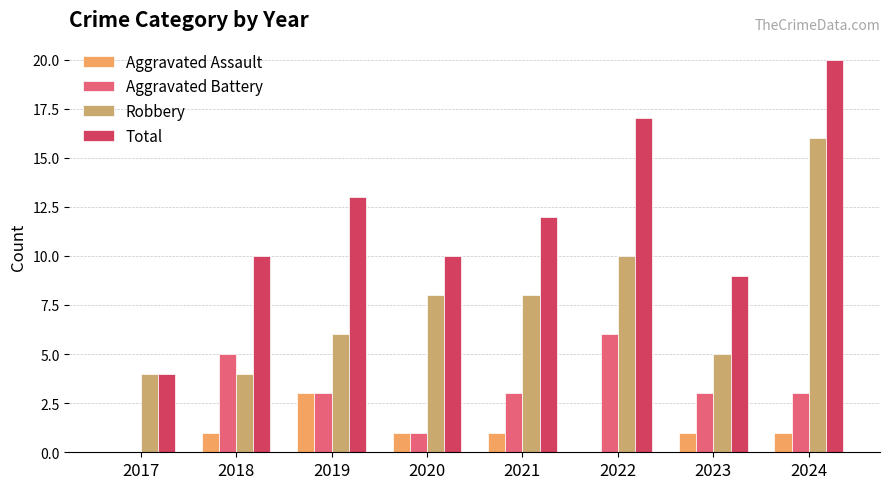

What is the approximate value of Aggravated Assault at 2019?

3